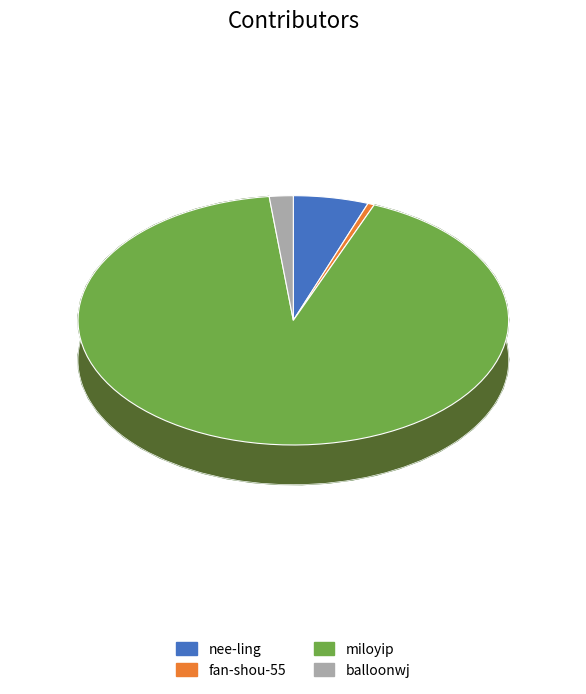

Rank the categories by value from highest to lowest.

miloyip, nee-ling, balloonwj, fan-shou-55